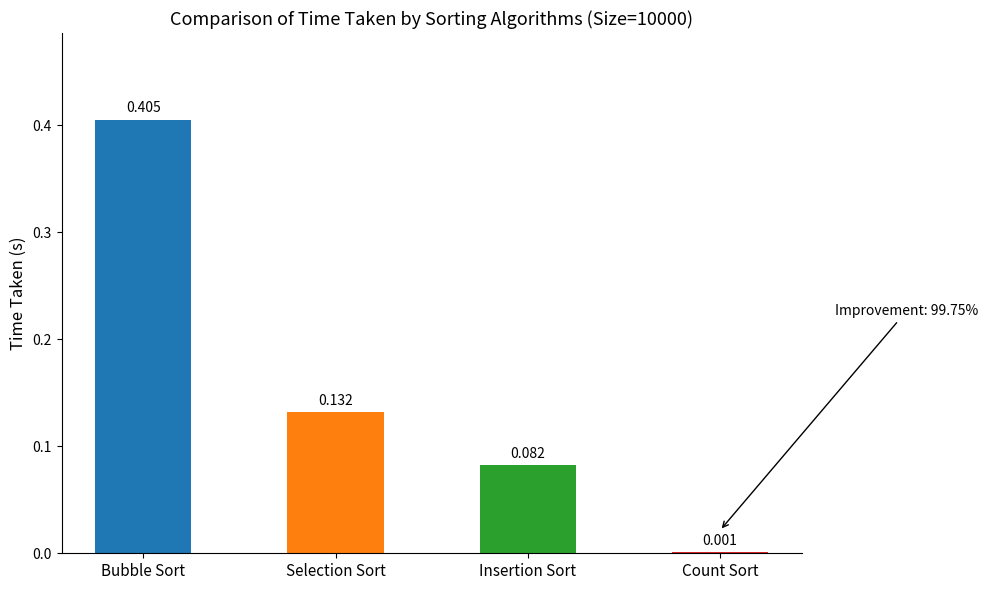

At which label is the value closest to 0?

Count Sort